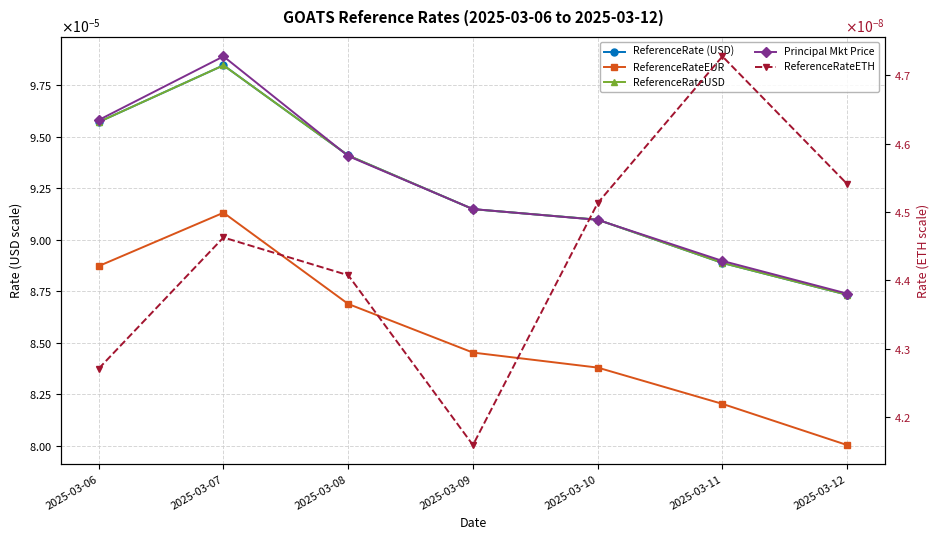

True or false: ReferenceRateUSD has a value of 0.0 at 2025-03-07.

False